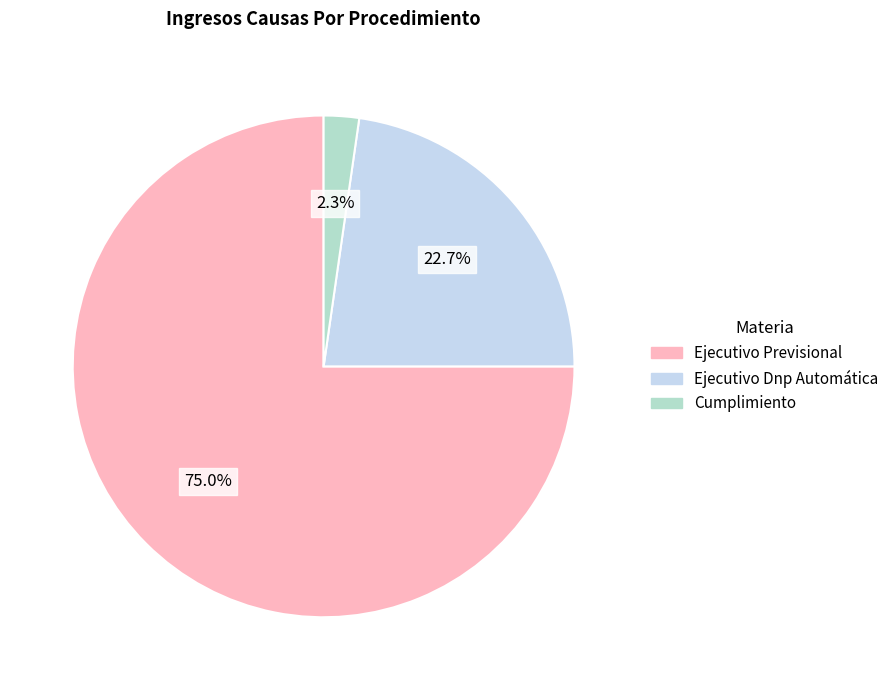

Rank the categories by value from lowest to highest.

Cumplimiento, Ejecutivo Dnp Automática, Ejecutivo Previsional